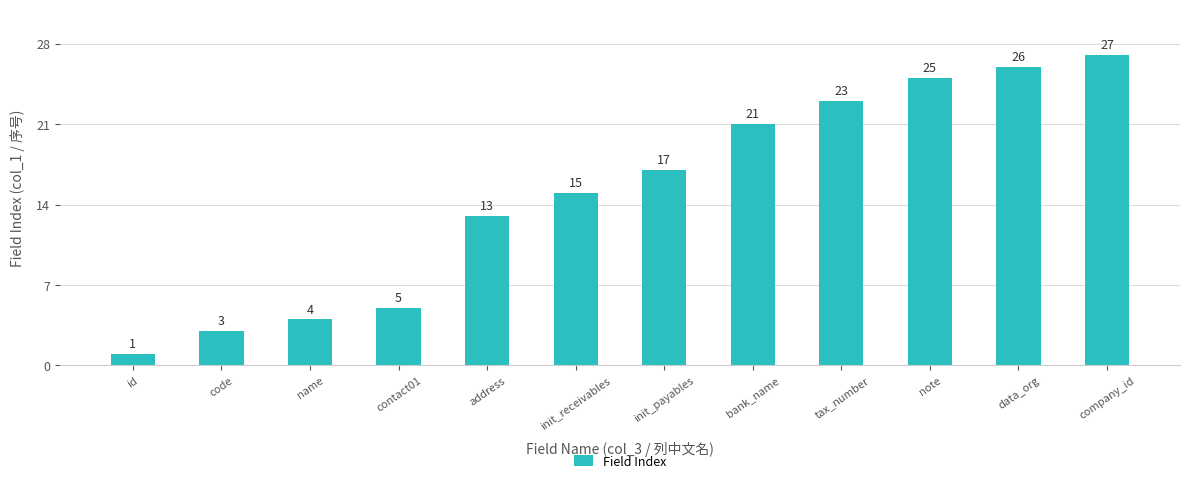

Read the value at contact01, to the nearest 5.

5